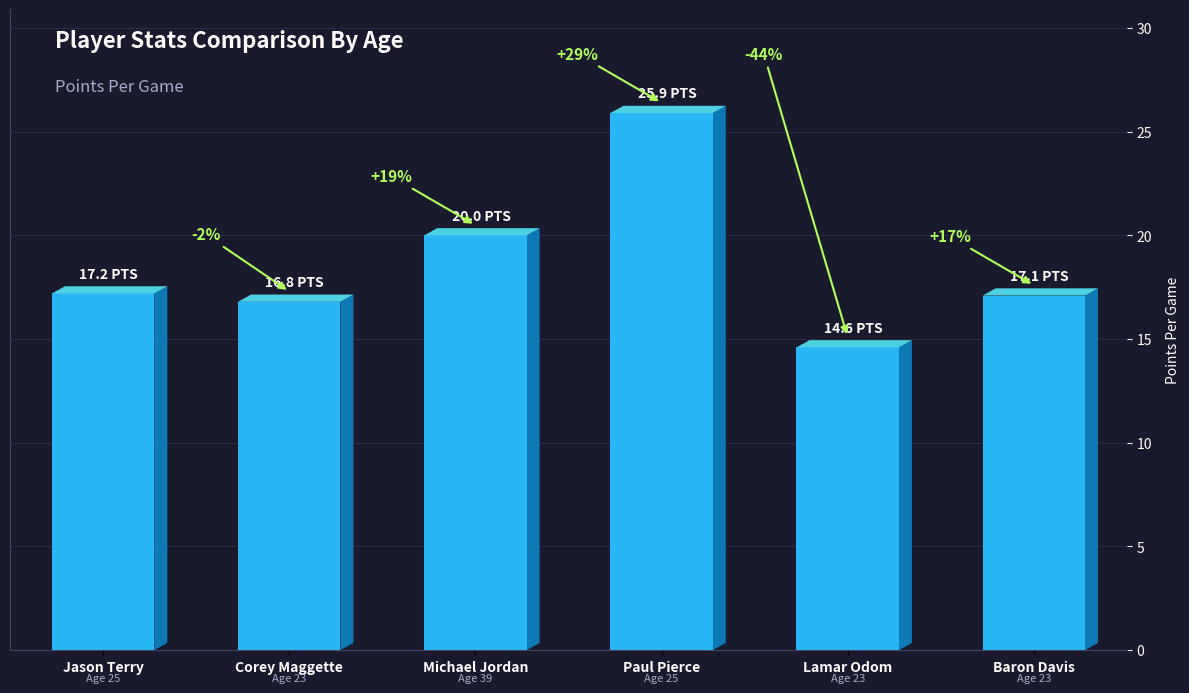

What is the approximate value at Jason Terry?

17.2